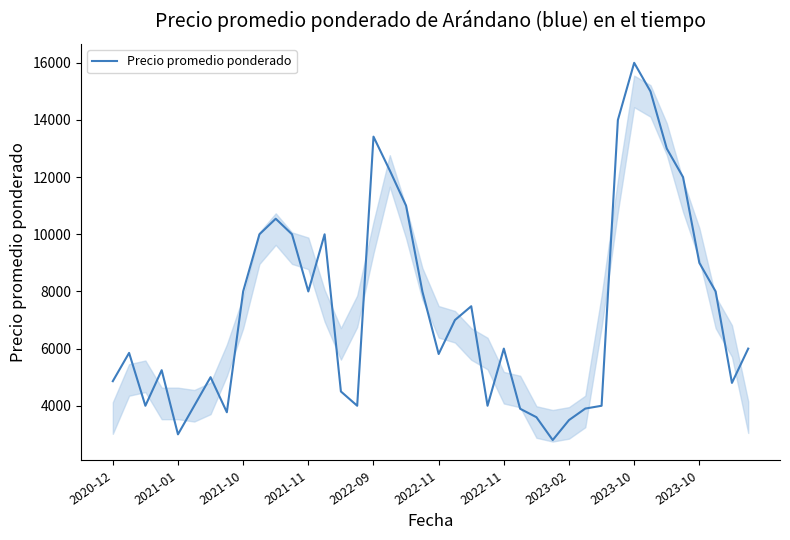

How many lines are shown in the chart?

1